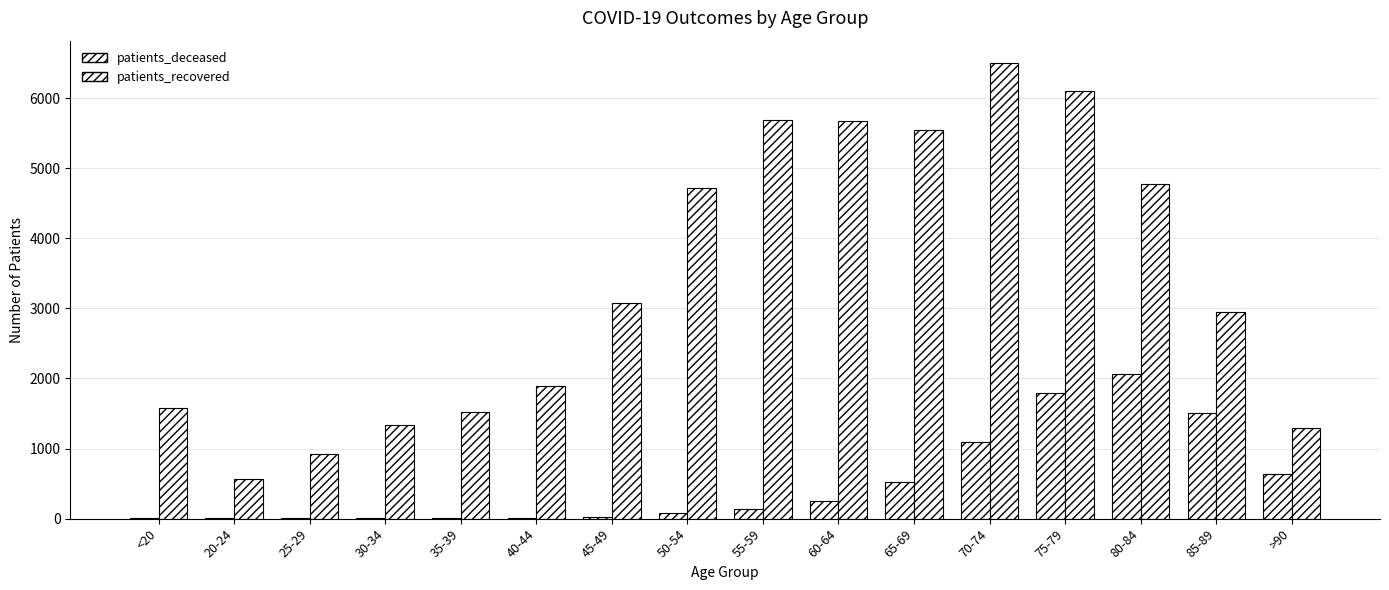

Count the number of categories in the chart.

16